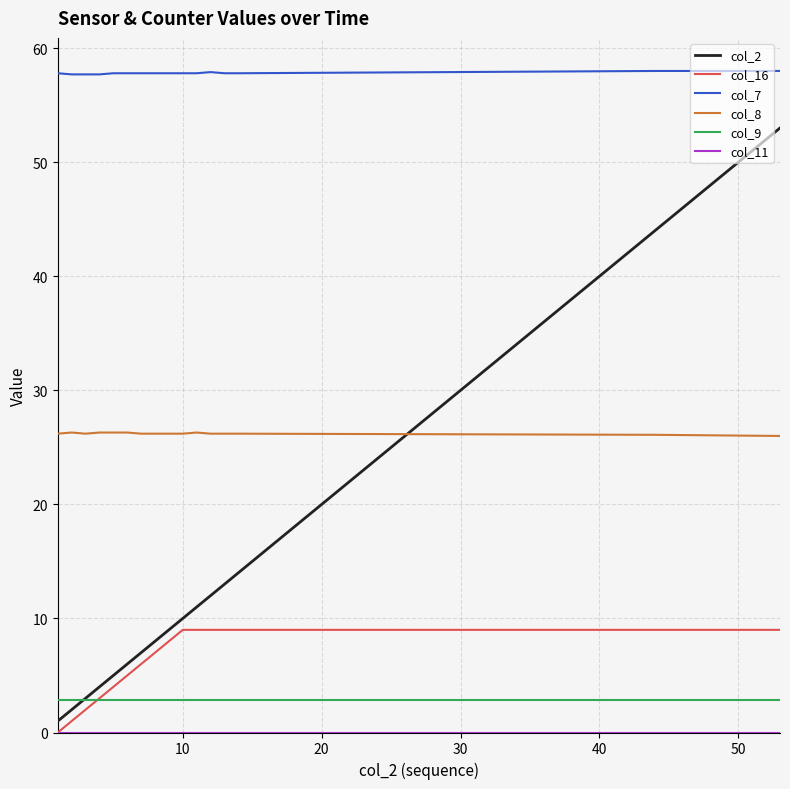

How many col_16 values are between 4 and 9?

12